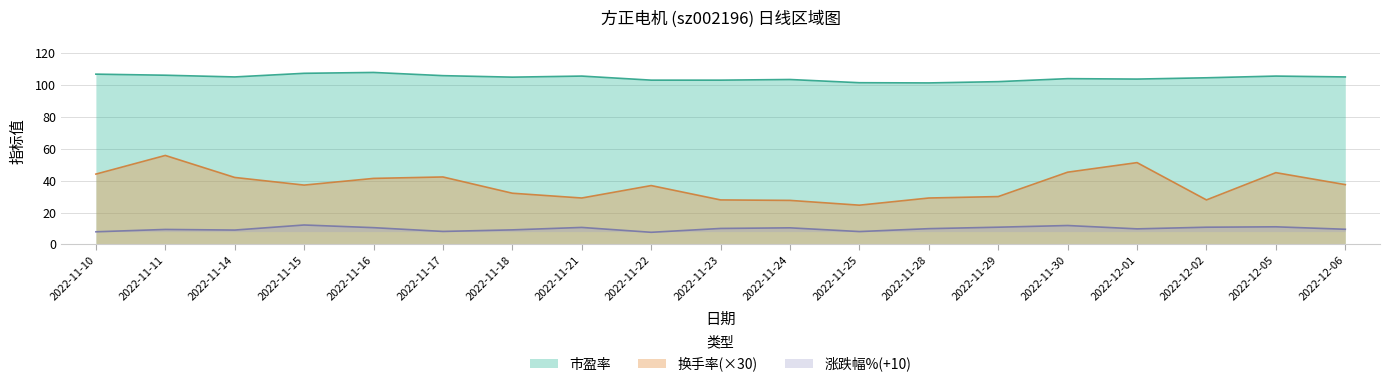

Rank the series by their average value, from highest to lowest.

市盈率, 换手率(×30), 涨跌幅%(+10)